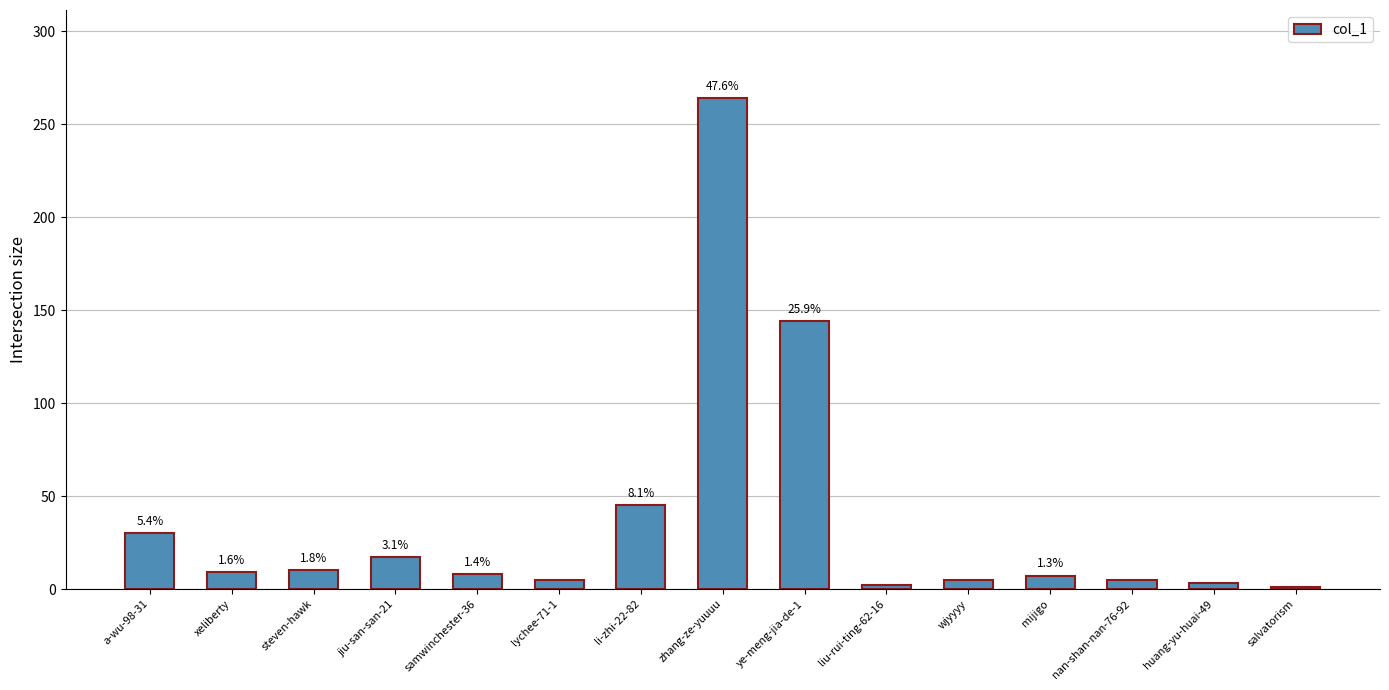

What position from the left is mijigo?

12